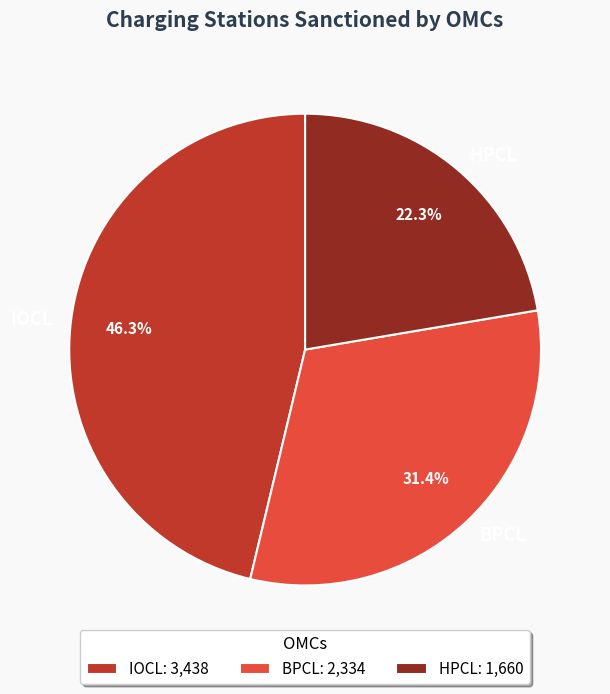

The BPCL slice represents 31% of the pie. True or false?

True